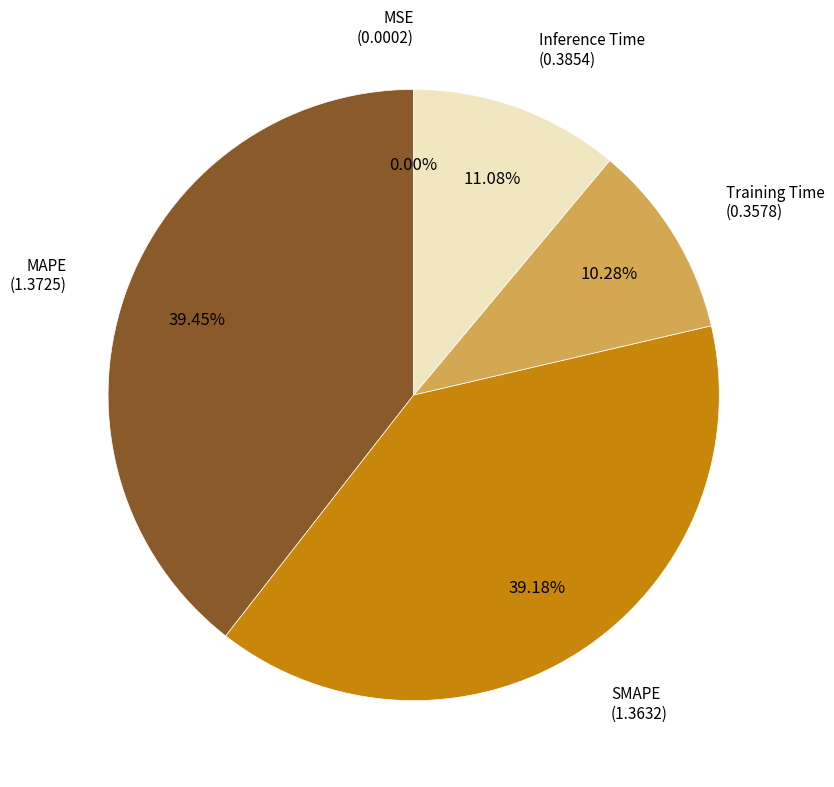

Is there any slice that represents more than half of the pie?

No